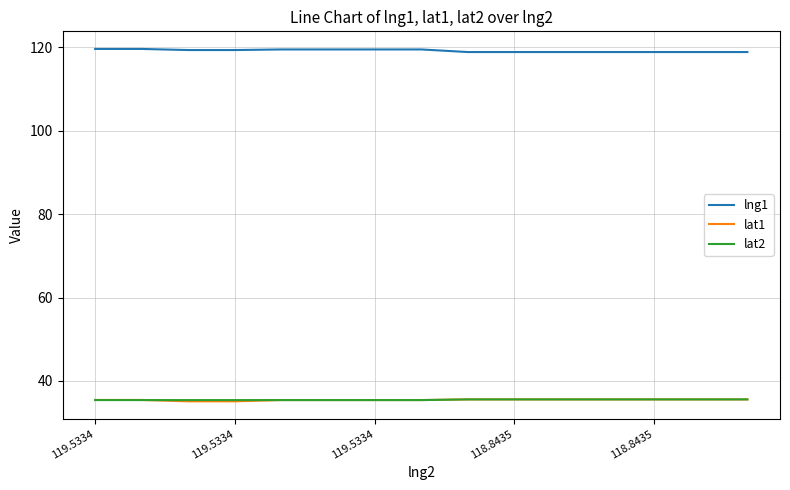

Is this an area chart (filled region under the line)?

No